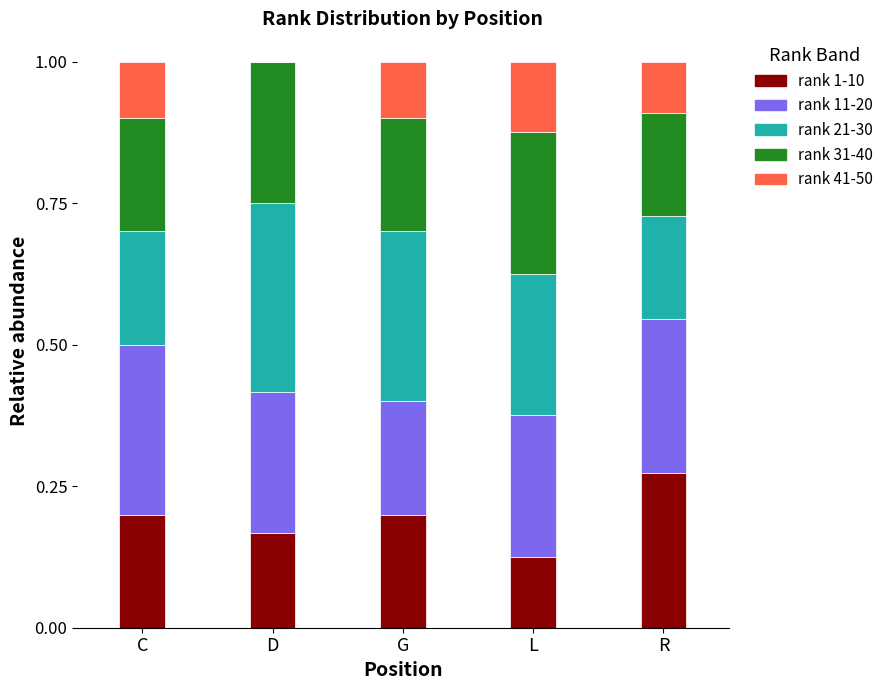

The value of rank 1-10 at C is 0.2. True or false?

True